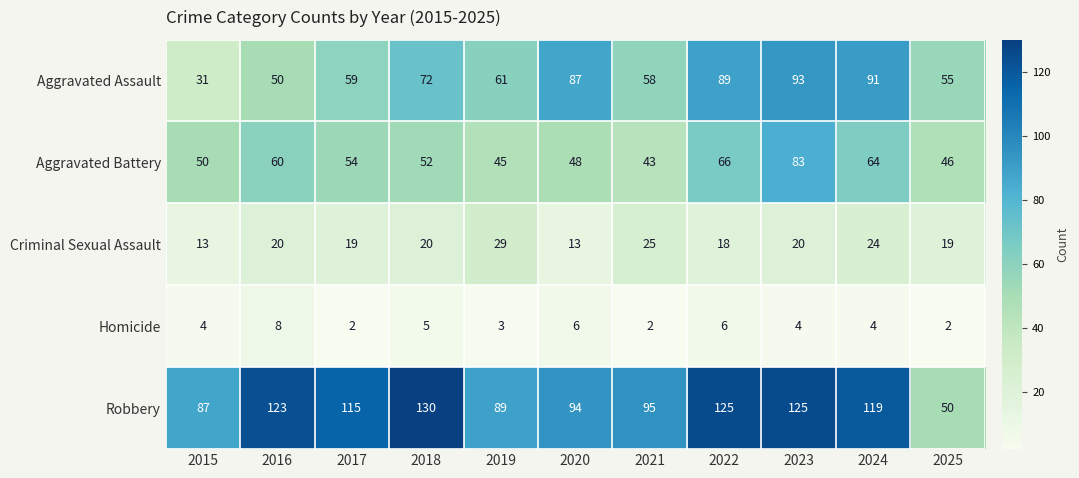

Which series has the largest total across all categories?

Robbery